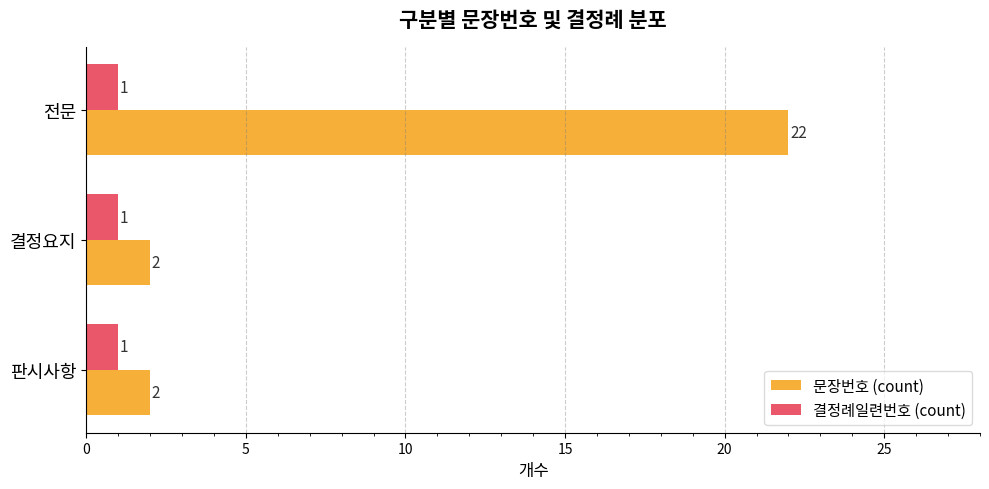

Which series has the widest spread of values?

문장번호 (count)